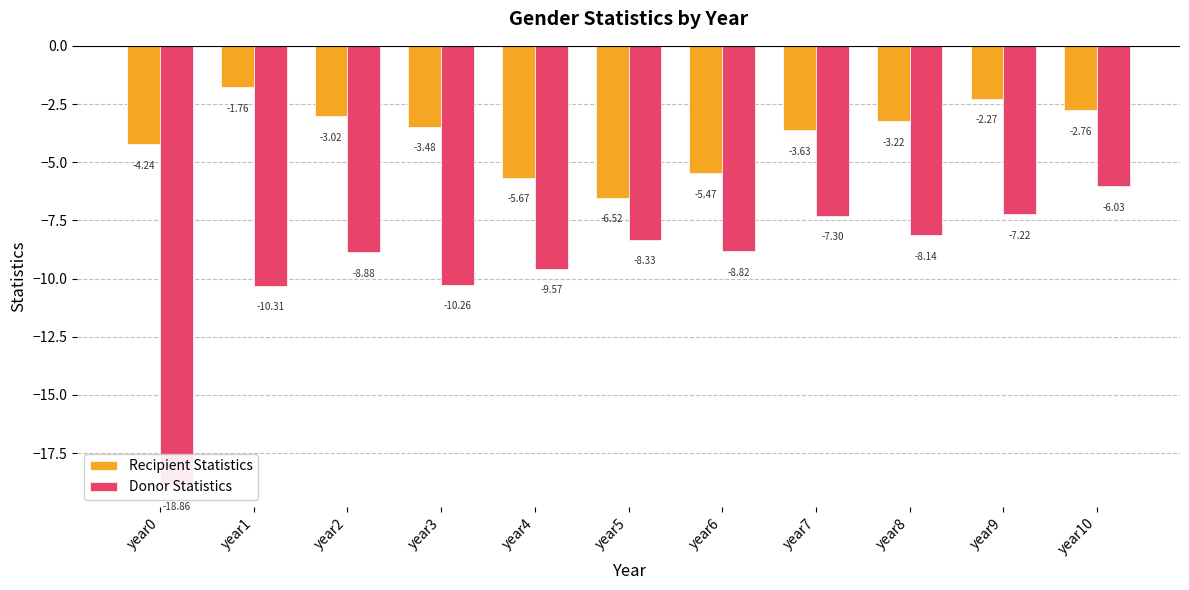

What is the maximum value for Recipient Statistics?

-1.8